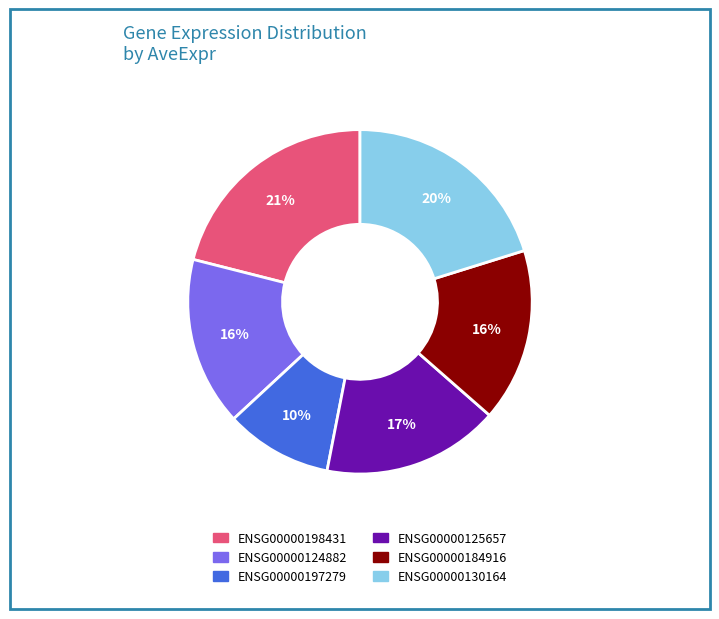

Is there any slice that represents more than half of the pie?

No